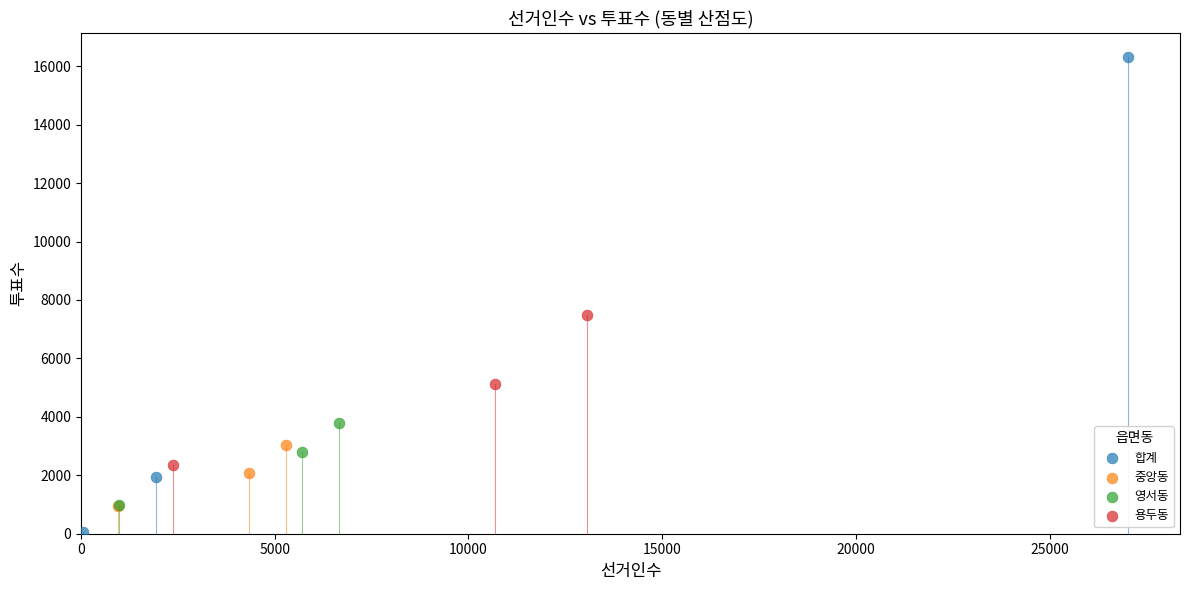

Which series contains the highest Y value?

합계